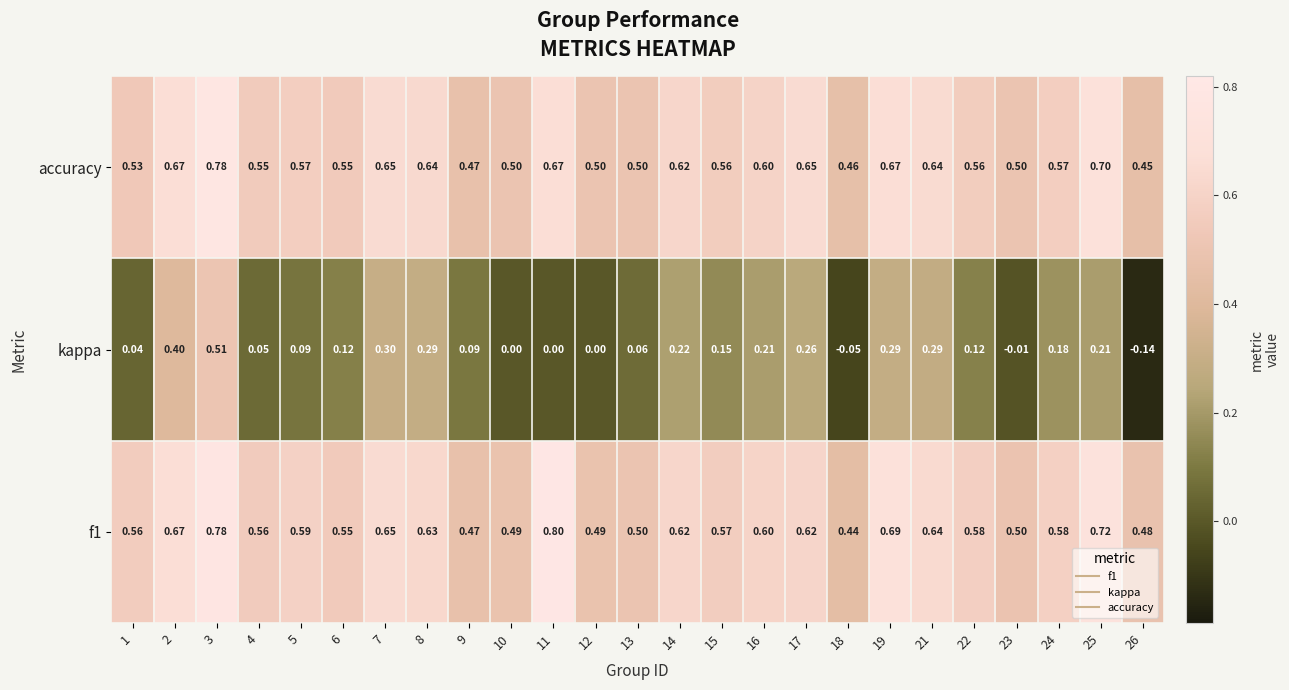

Which series has the widest spread of values?

kappa